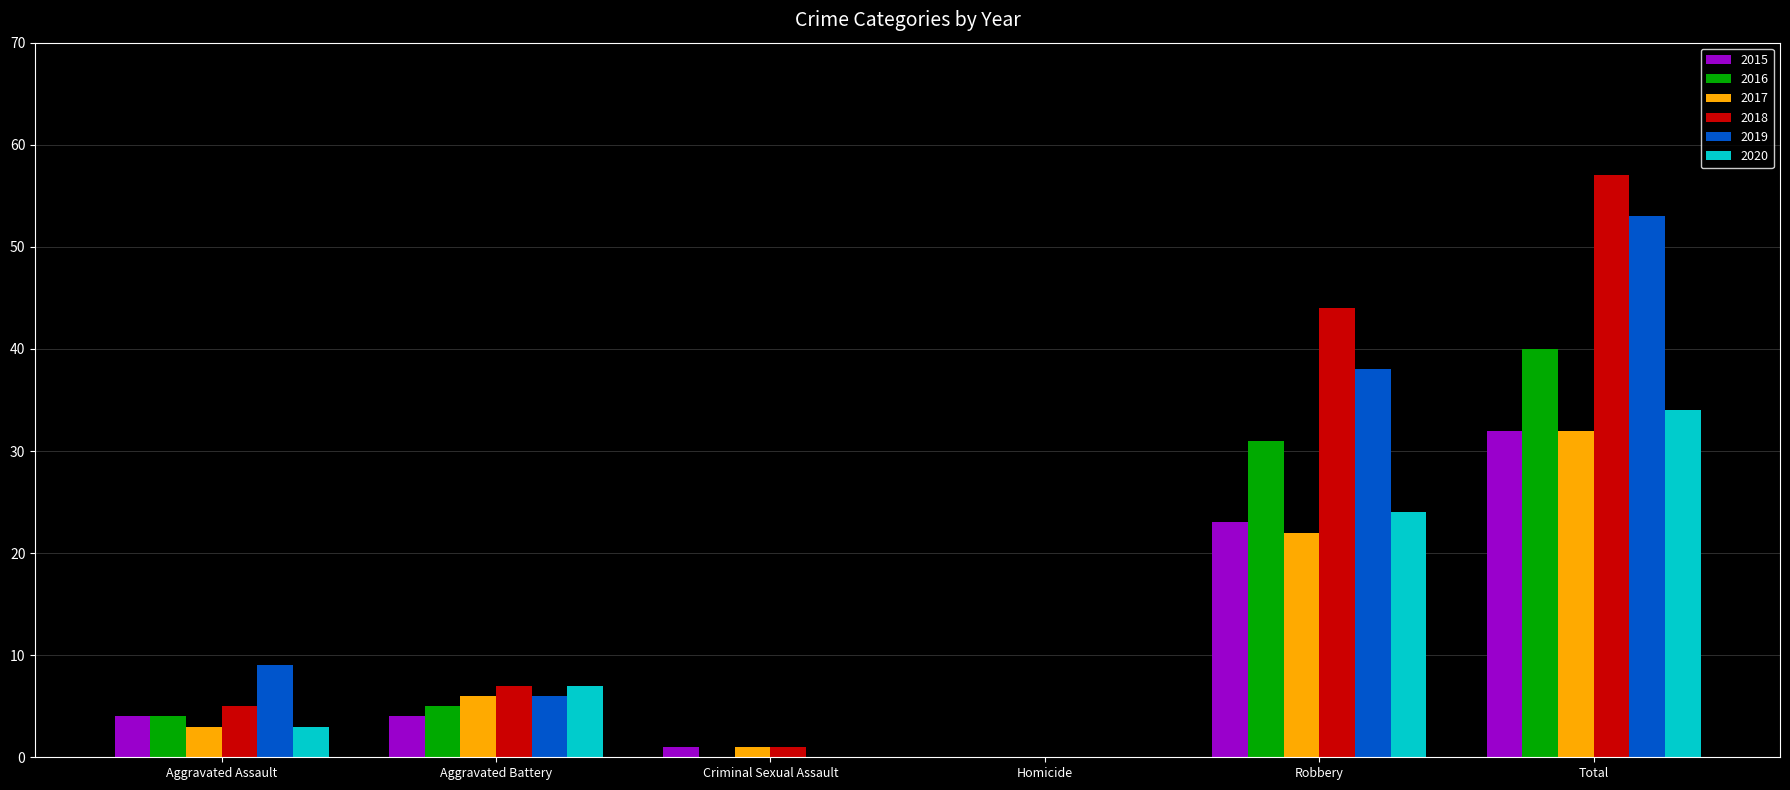

Between Robbery and Total, which series saw the biggest shift?

2019